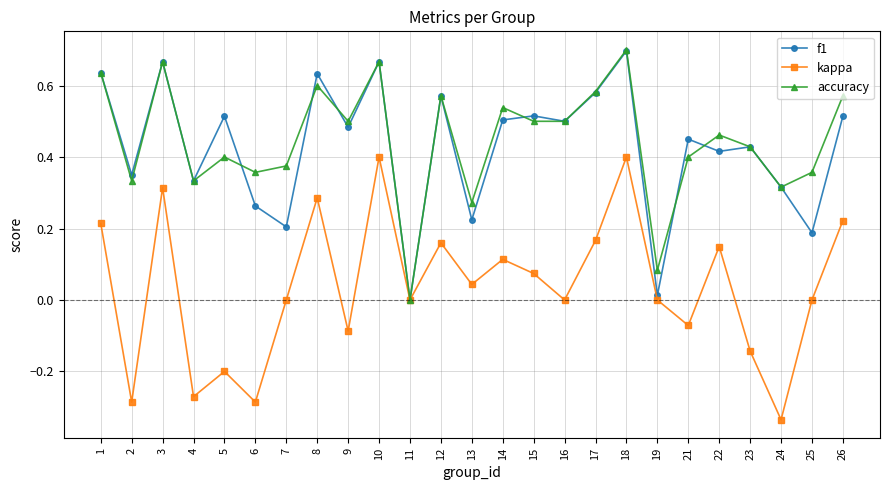

How many positive values does the f1 series have?

24